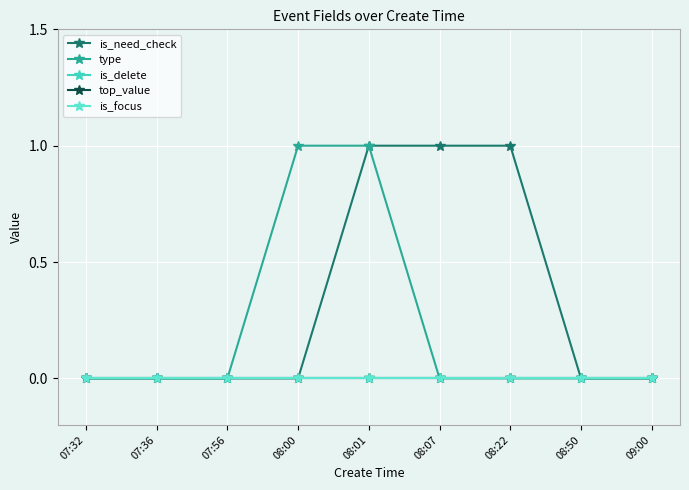

Rank the categories by is_delete value from lowest to highest.

07:32, 07:36, 07:56, 08:00, 08:01, 08:07, 08:22, 08:50, 09:00